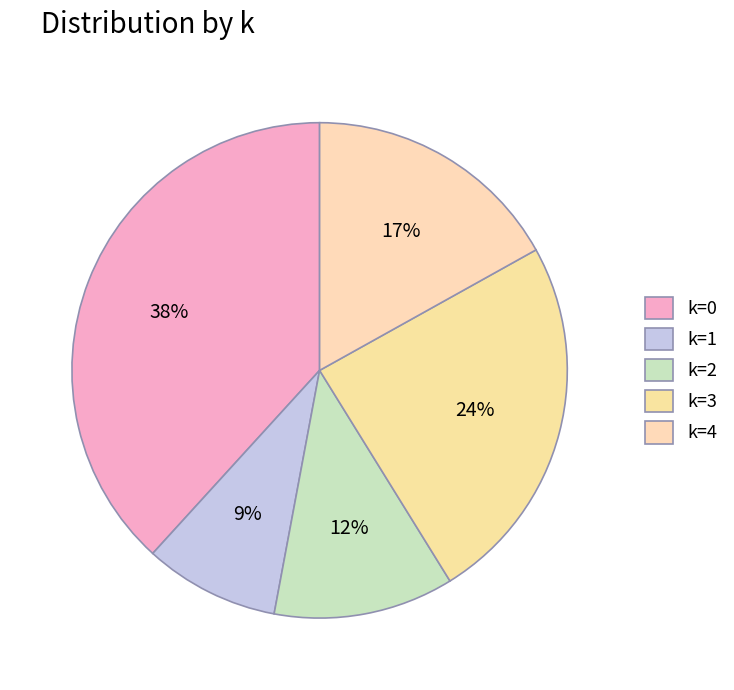

True or false: k=3 accounts for 1% of the total.

False